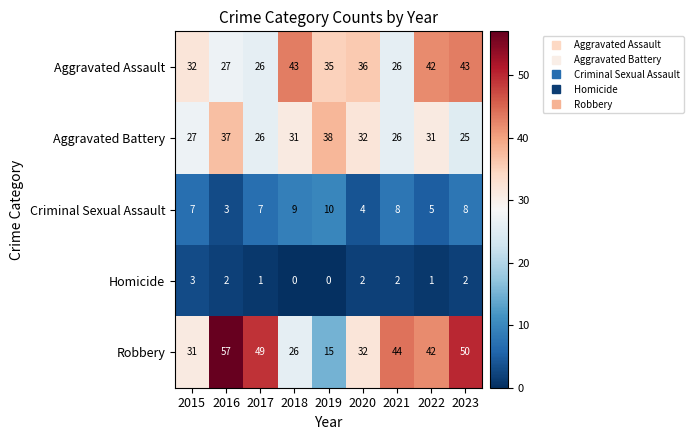

Which series has the widest spread of values?

Robbery